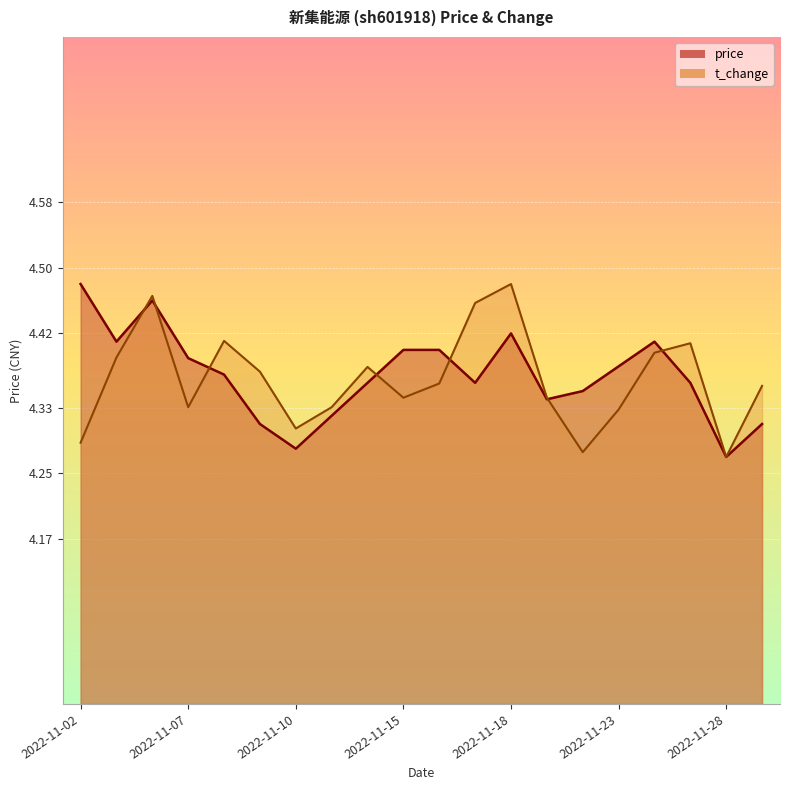

Reading right to left, transcribe all the data shown in this chart.

price: 2022-11-29=4.3	2022-11-28=4.3	2022-11-25=4.4	2022-11-24=4.4	2022-11-23=4.4	2022-11-22=4.3	2022-11-21=4.3	2022-11-18=4.4	2022-11-17=4.4	2022-11-16=4.4	2022-11-15=4.4	2022-11-14=4.4	2022-11-11=4.3	2022-11-10=4.3	2022-11-09=4.3	2022-11-08=4.4	2022-11-07=4.4	2022-11-04=4.5	2022-11-03=4.4	2022-11-02=4.5
t_change: 2022-11-29=4.4	2022-11-28=4.3	2022-11-25=4.4	2022-11-24=4.4	2022-11-23=4.3	2022-11-22=4.3	2022-11-21=4.3	2022-11-18=4.5	2022-11-17=4.5	2022-11-16=4.4	2022-11-15=4.3	2022-11-14=4.4	2022-11-11=4.3	2022-11-10=4.3	2022-11-09=4.4	2022-11-08=4.4	2022-11-07=4.3	2022-11-04=4.5	2022-11-03=4.4	2022-11-02=4.3